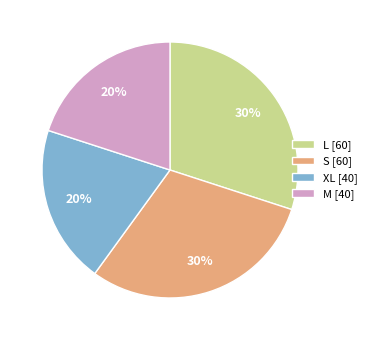

To the nearest percent, what is the average slice percentage?

25%